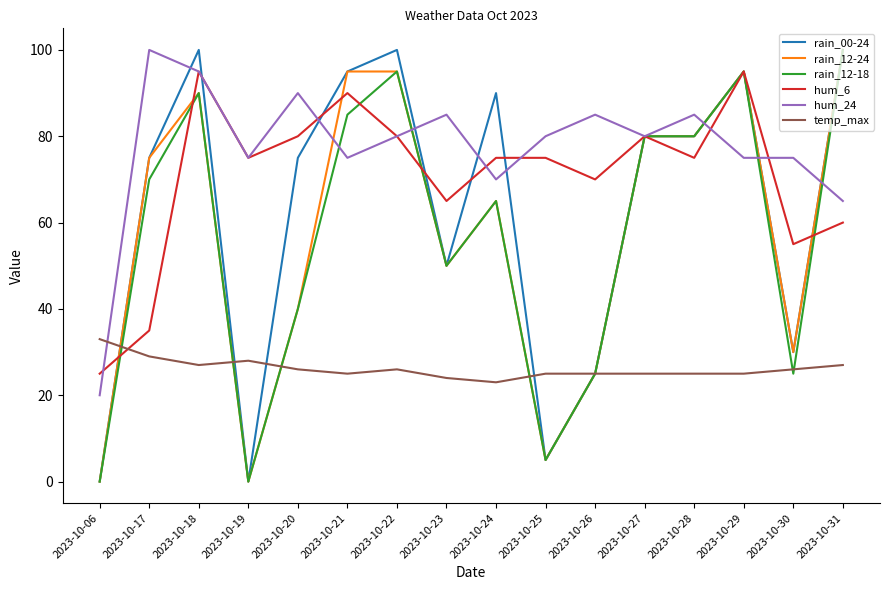

What is the spread (max minus min) of values at 2023-10-21?

70